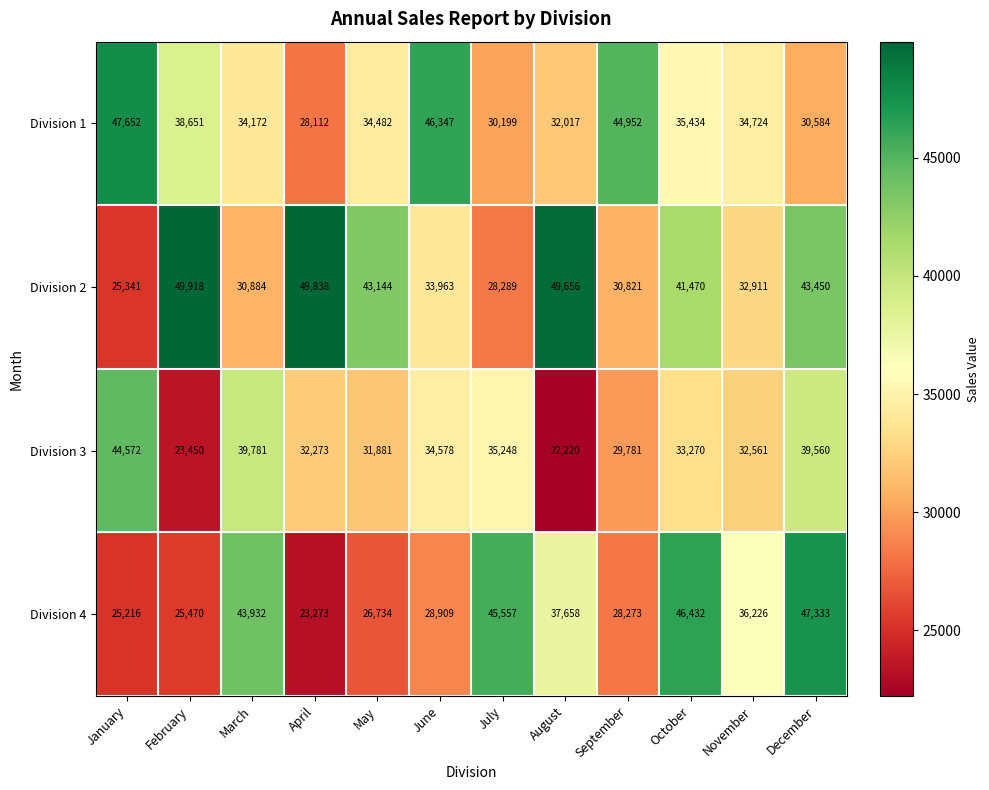

What value does the Division 3 series have at April, to the nearest 10?

32270